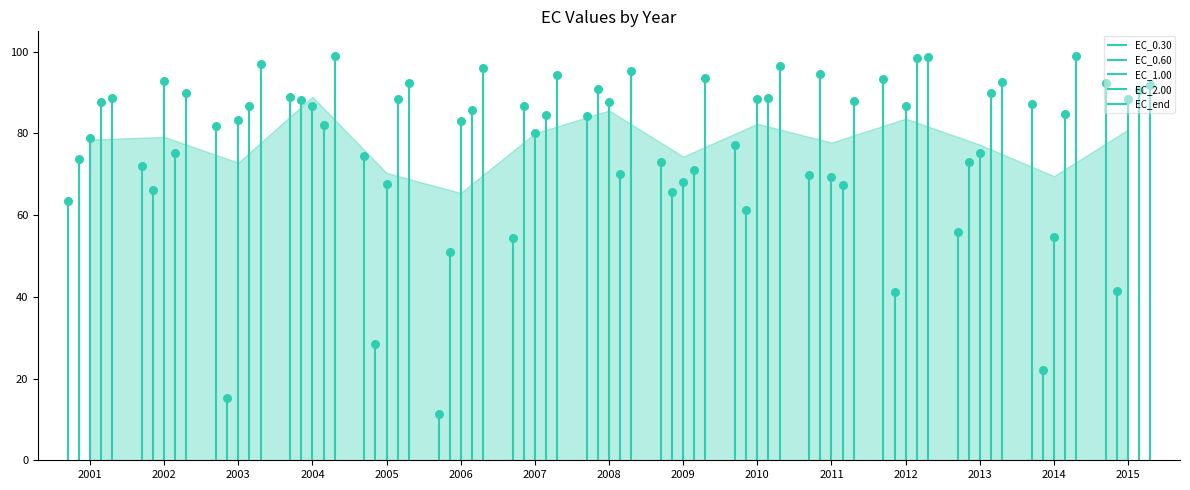

Is the value of EC_end at 2014 greater than the value of EC_0.30 at 2012?

Yes